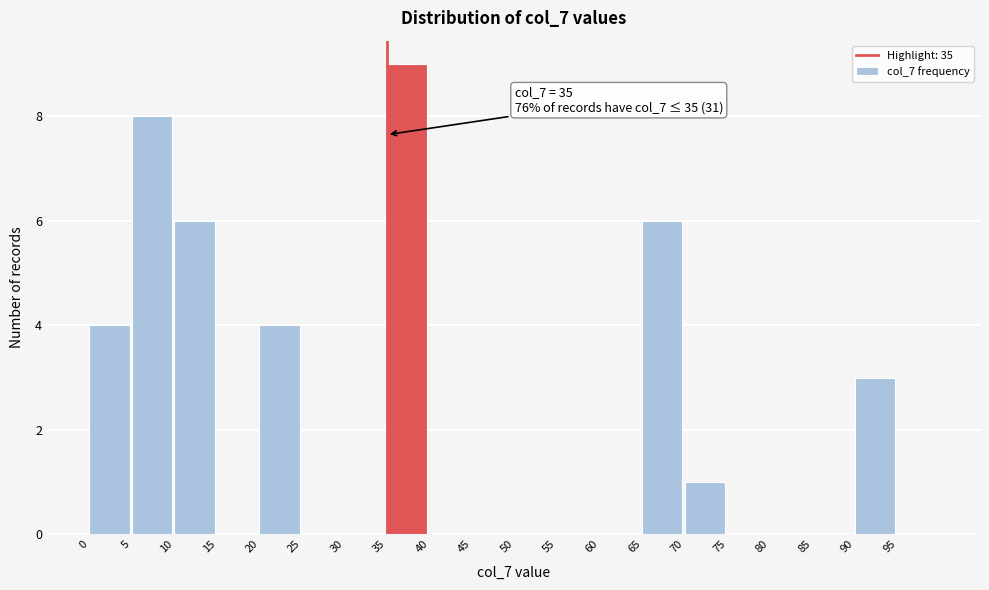

Over which range of the x-axis is the bar tallest?

35 to 40